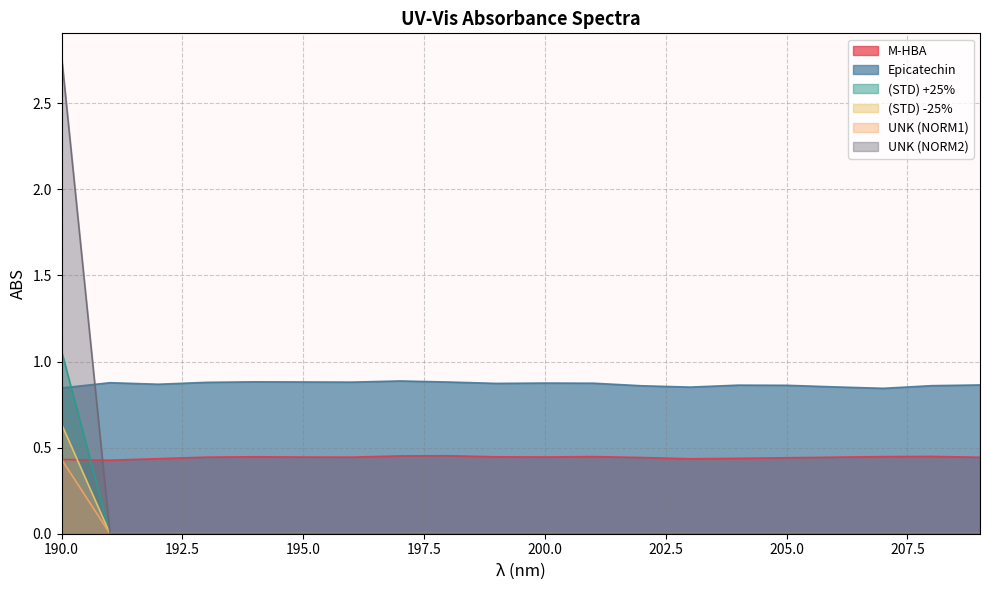

How many values in UNK (NORM1) are above zero?

1